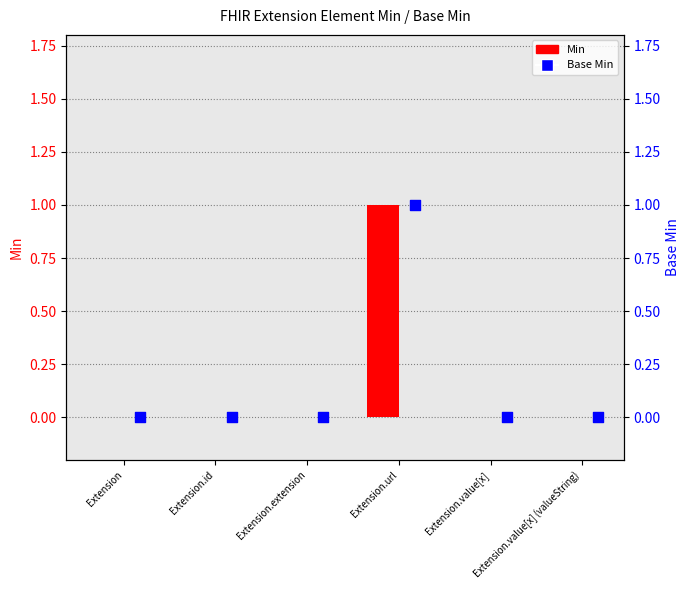

Which series has the largest total across all categories?

Min